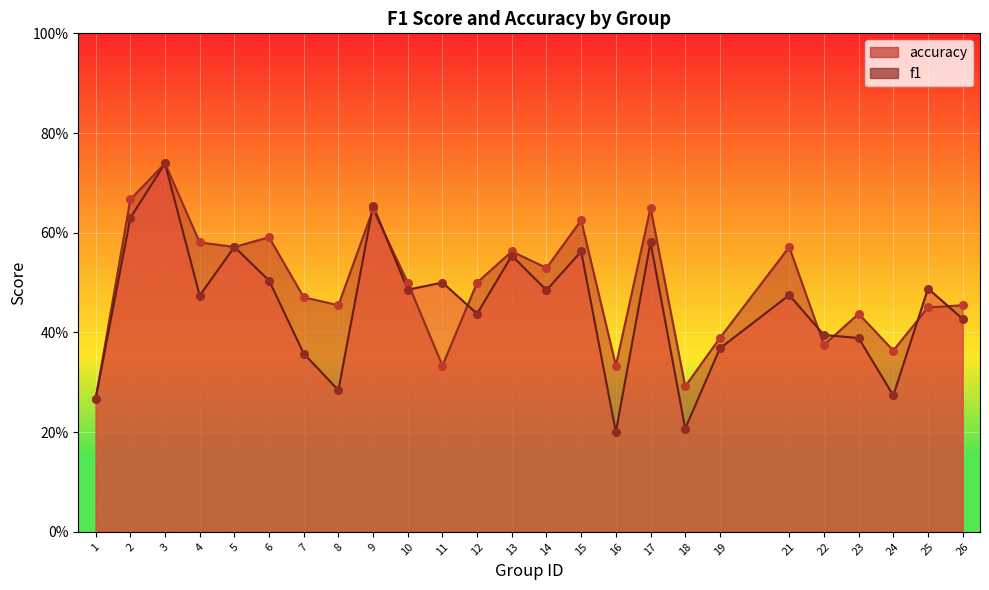

Which series has the widest spread of Y values?

f1